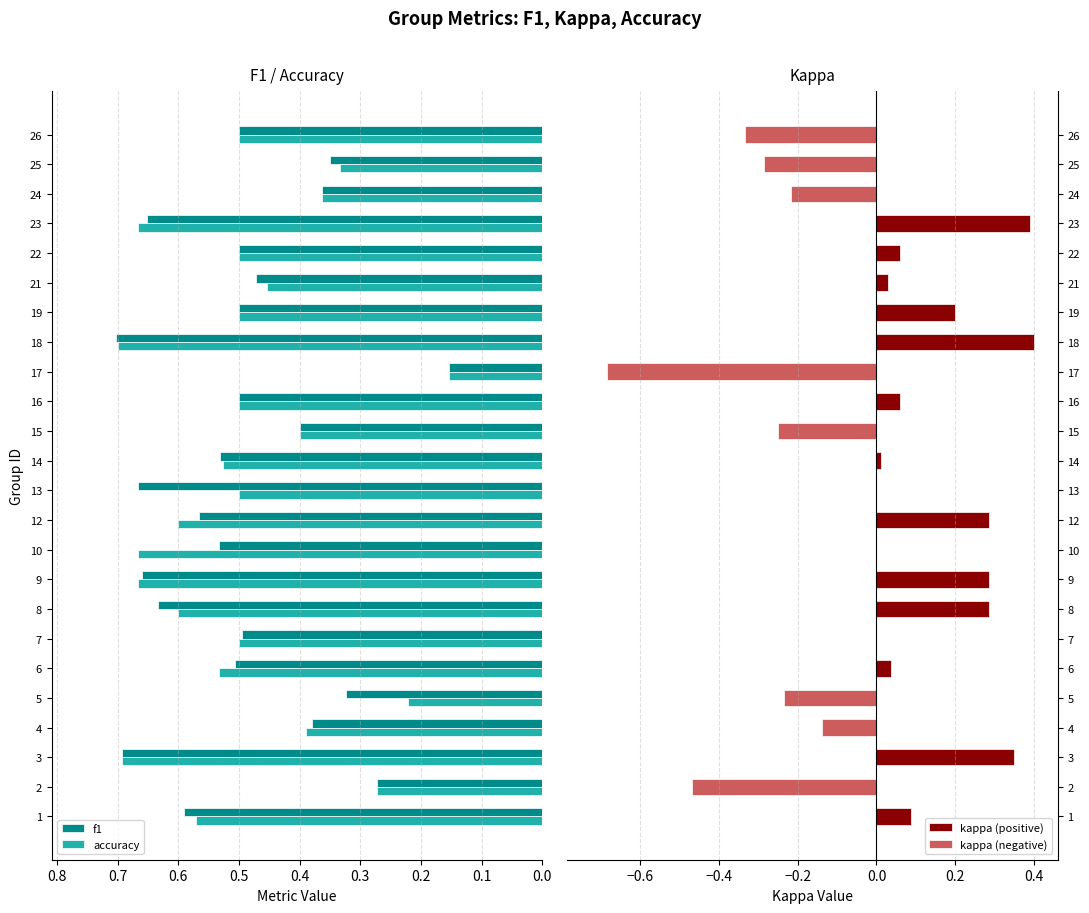

What is the difference between the maximum and second lowest values in the accuracy series?

0.5